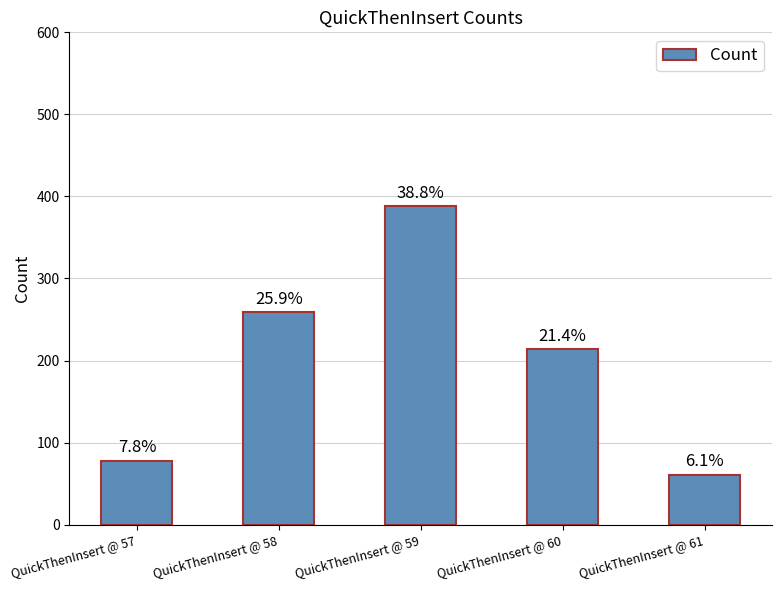

At which label does the data first exceed 214?

QuickThenInsert @ 58